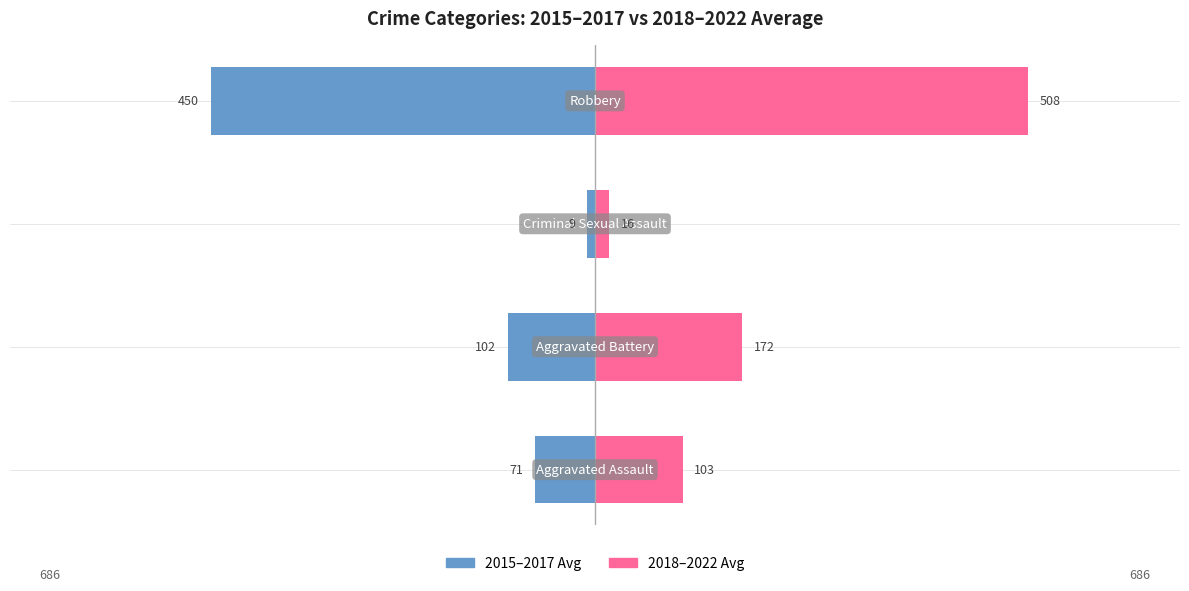

What is the average value of the 2018-2022 Avg series?

199.8